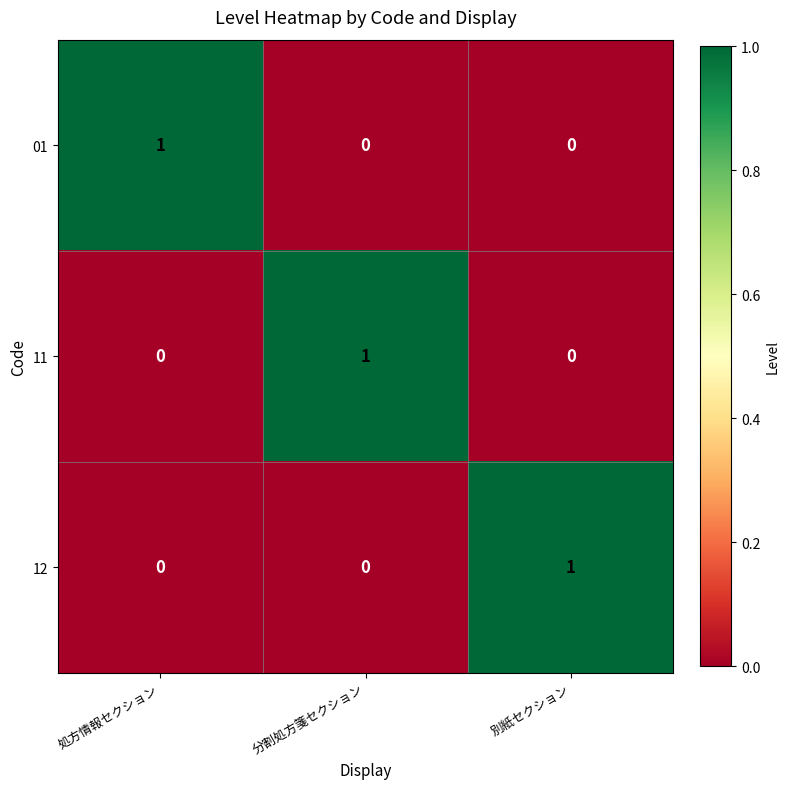

Which category has the highest value in the 11 series?

分割処方箋セクション